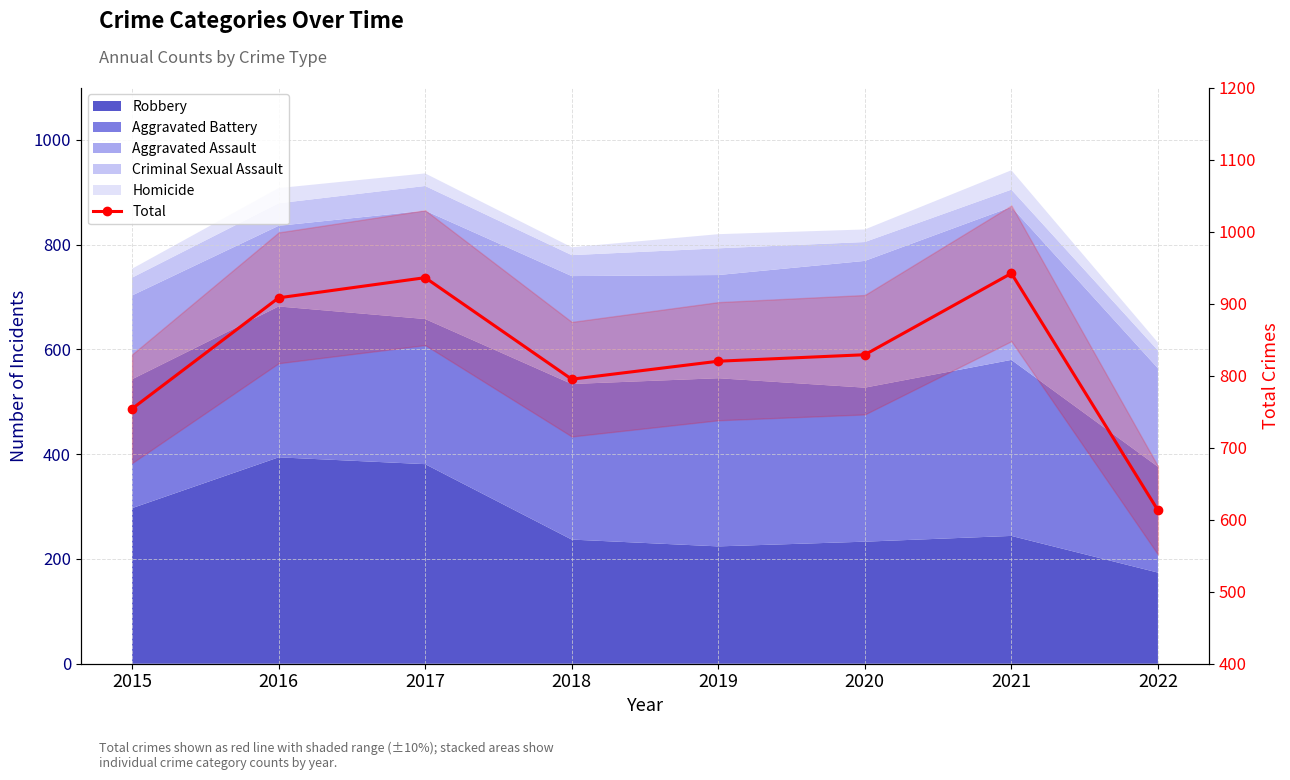

What is the difference between the maximum and minimum values?

329